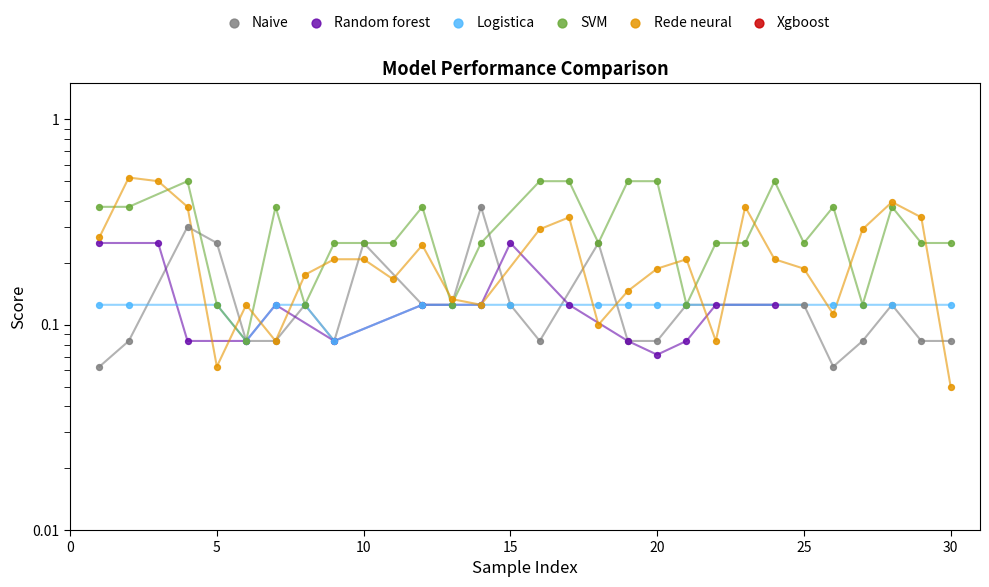

Is the value of SVM at 16 greater than the value of Random forest at 23?

Yes